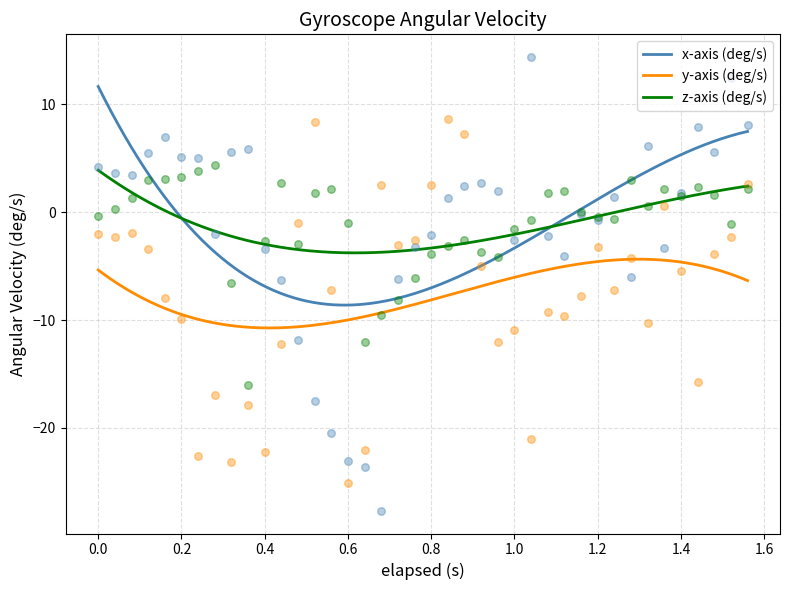

At which category is the sum across all series the highest?

1.56